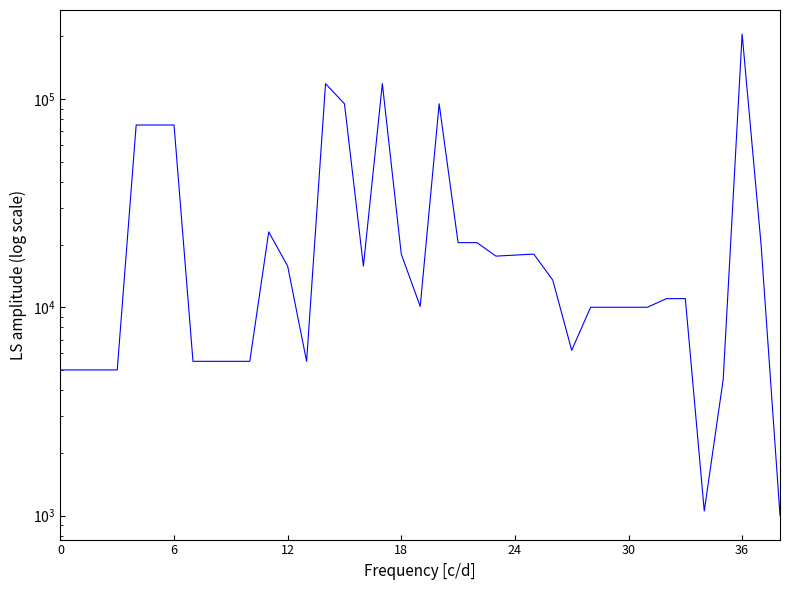

What is the change in value from 18 to 38?

-17000